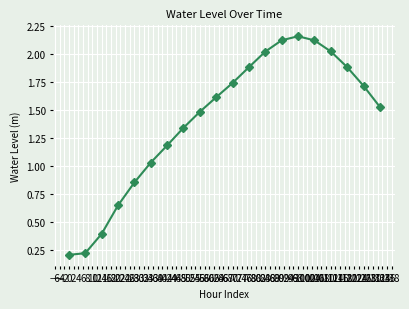

What is the difference between the second highest and second lowest values?

1.9